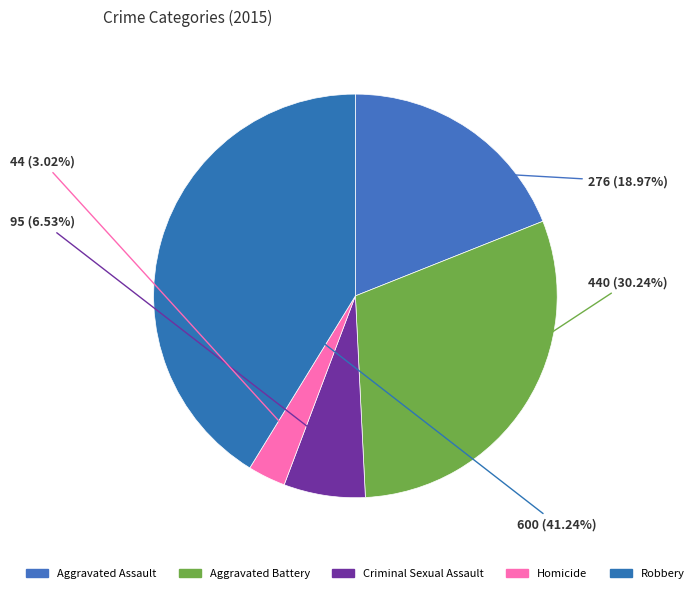

Is it true that Criminal Sexual Assault is 20% of the pie?

False